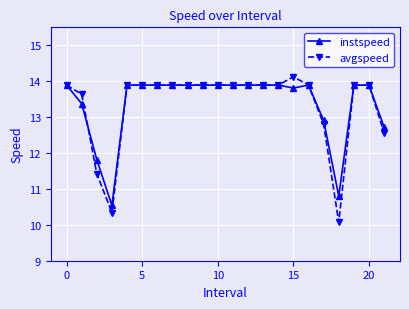

True or false: instspeed has more than 0 points higher than both neighbors.

True